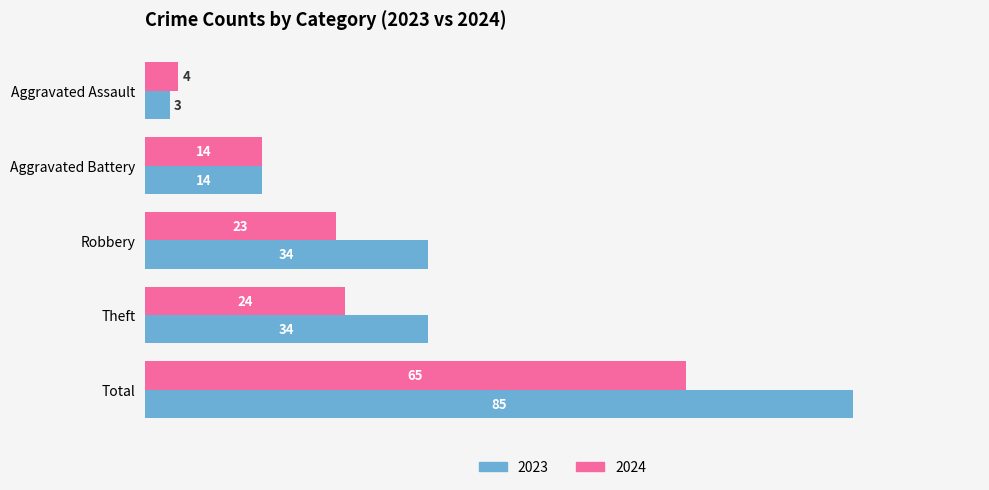

Which series has the widest spread of values?

2023